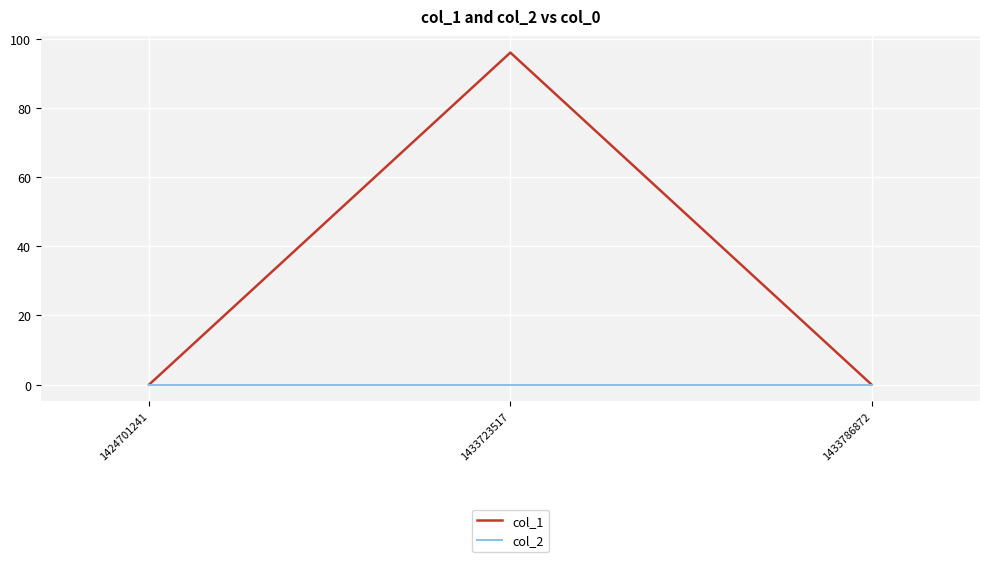

Is this an area chart (filled region under the line)?

No